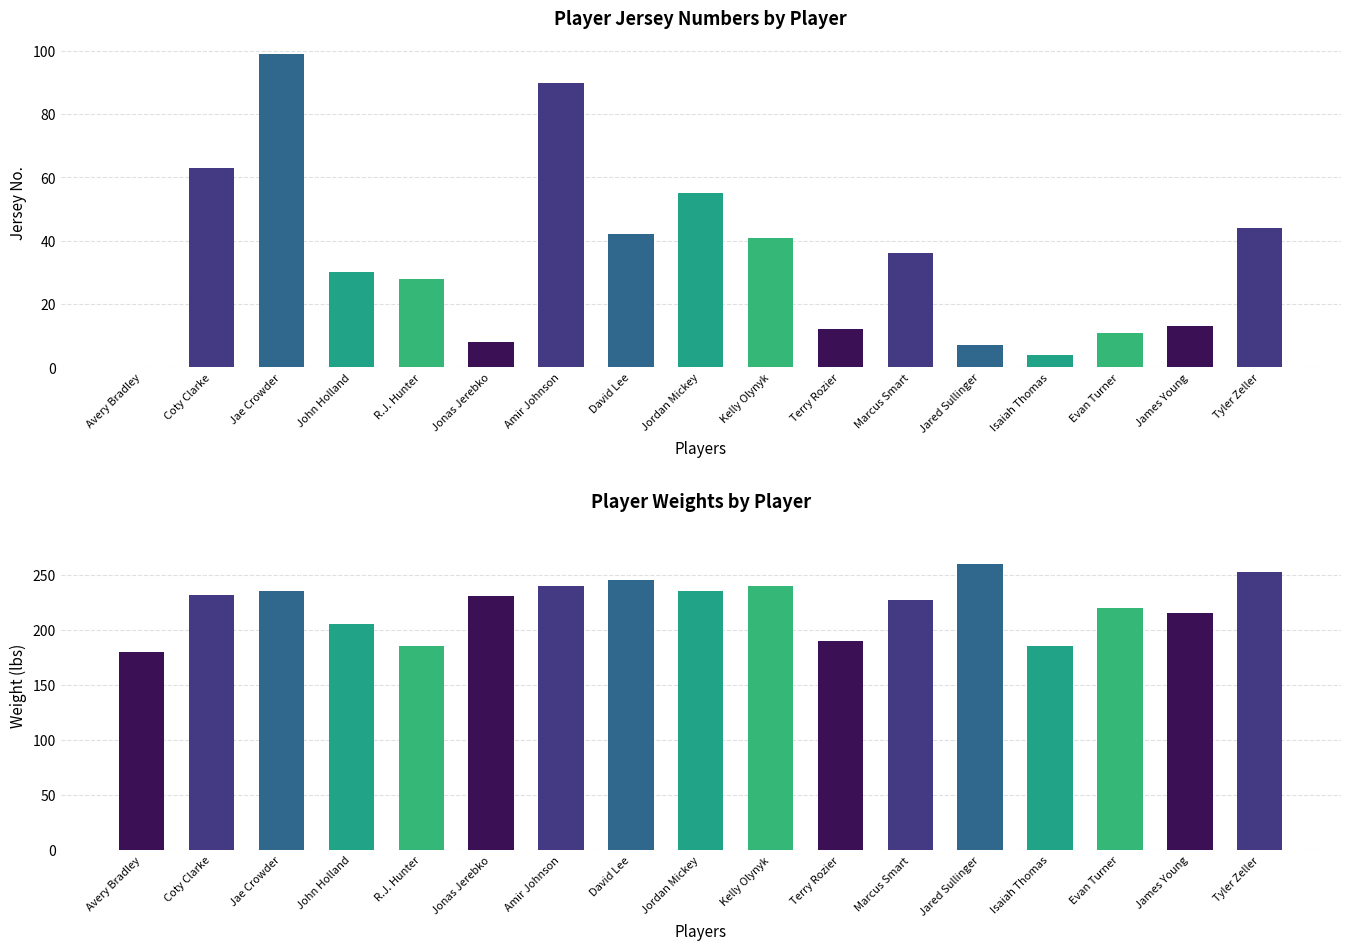

What is the label of the 7th bar from the right?

Terry Rozier